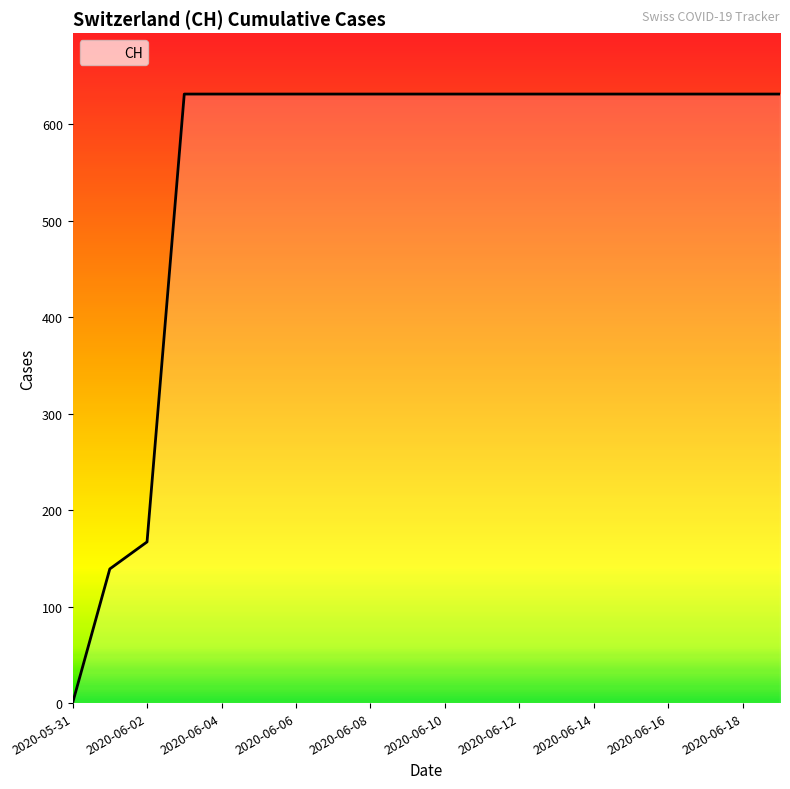

What is the maximum value shown in the chart?

631